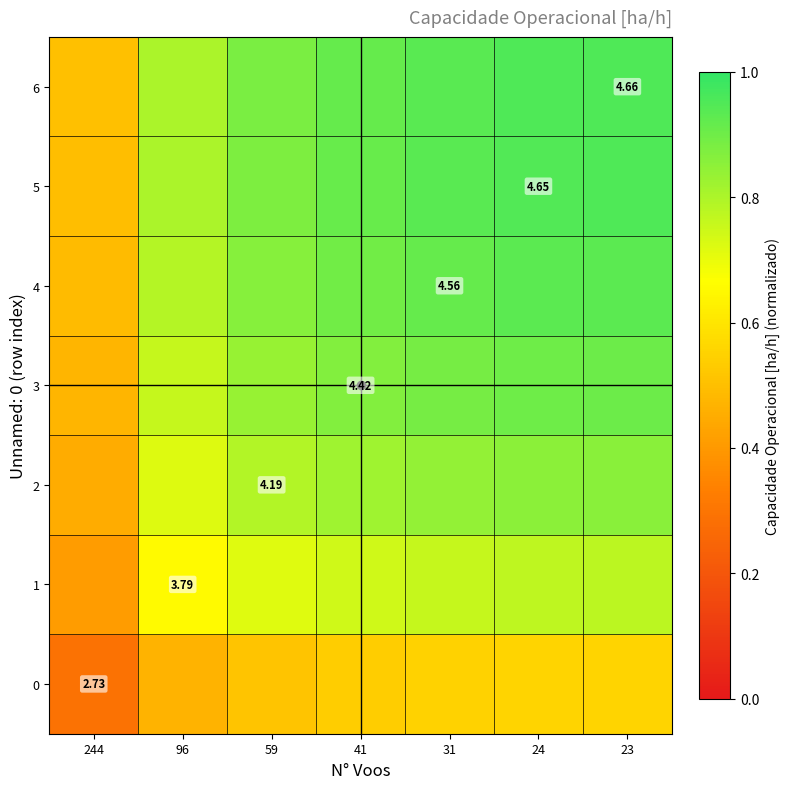

What is the difference between the maximum and minimum values in the 0 series?

0.3